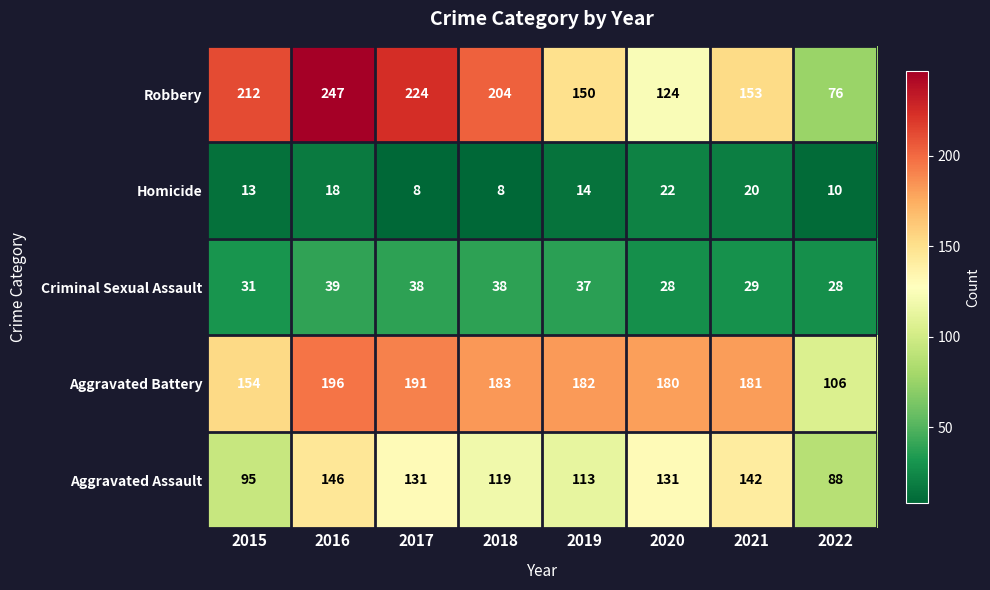

Which series has the largest total across all categories?

Robbery